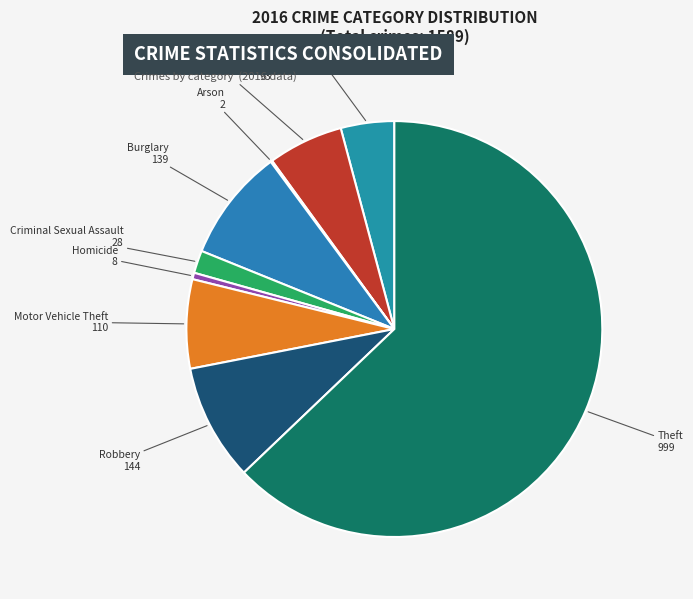

Which category has the biggest portion of the pie?

Theft